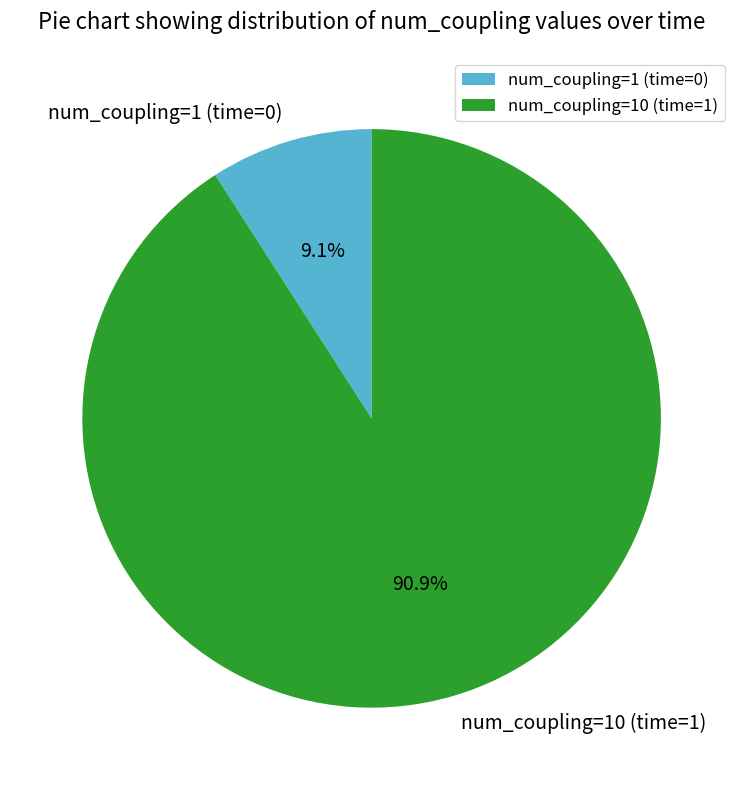

Does num_coupling=10 (time=1) account for over 50% of the chart?

Yes